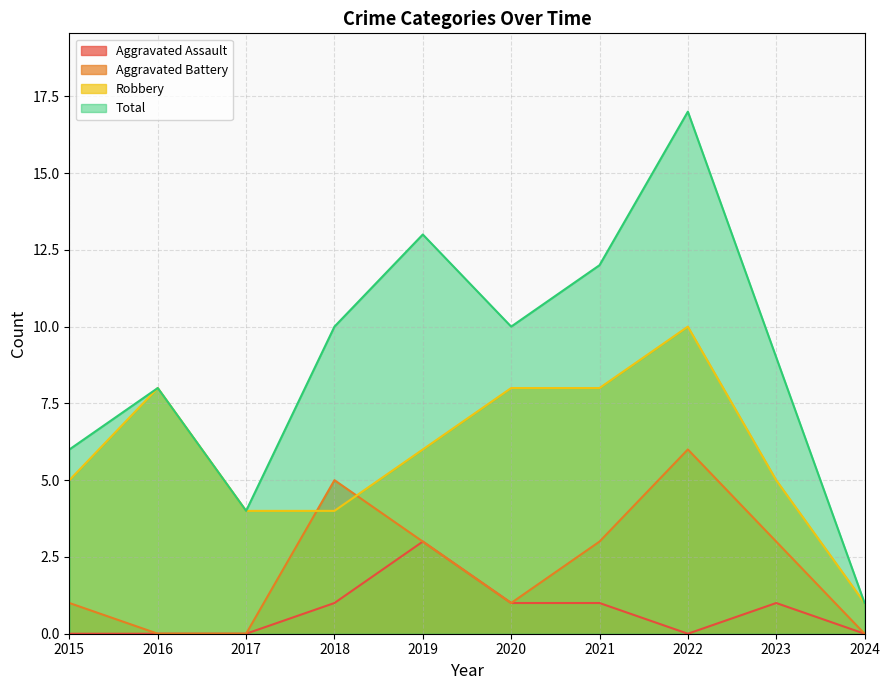

Count the Robbery values in the range 4 to 8.

8